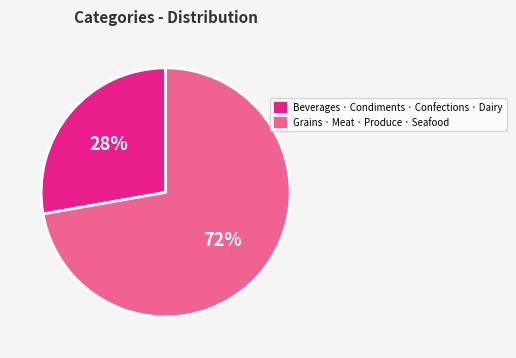

To the nearest percent, what is the difference between the largest and smallest slice percentages?

44%